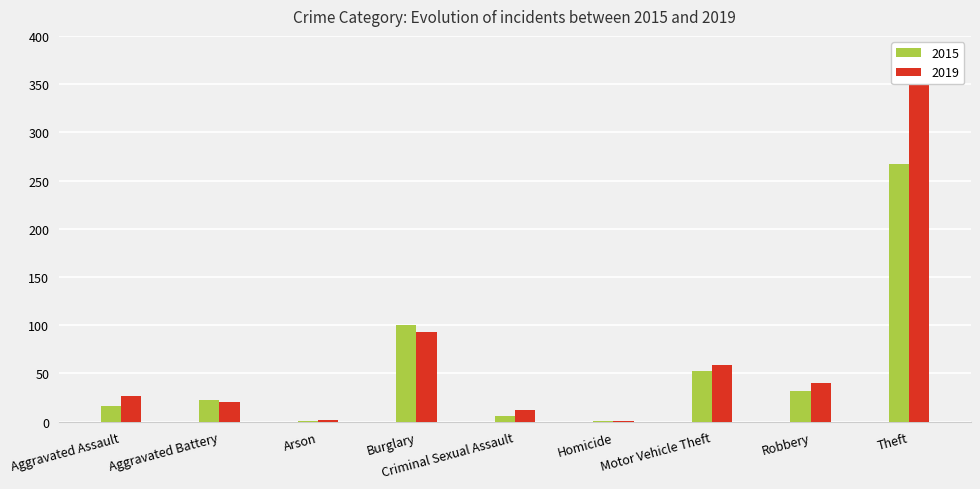

How many bars are there in total?

18